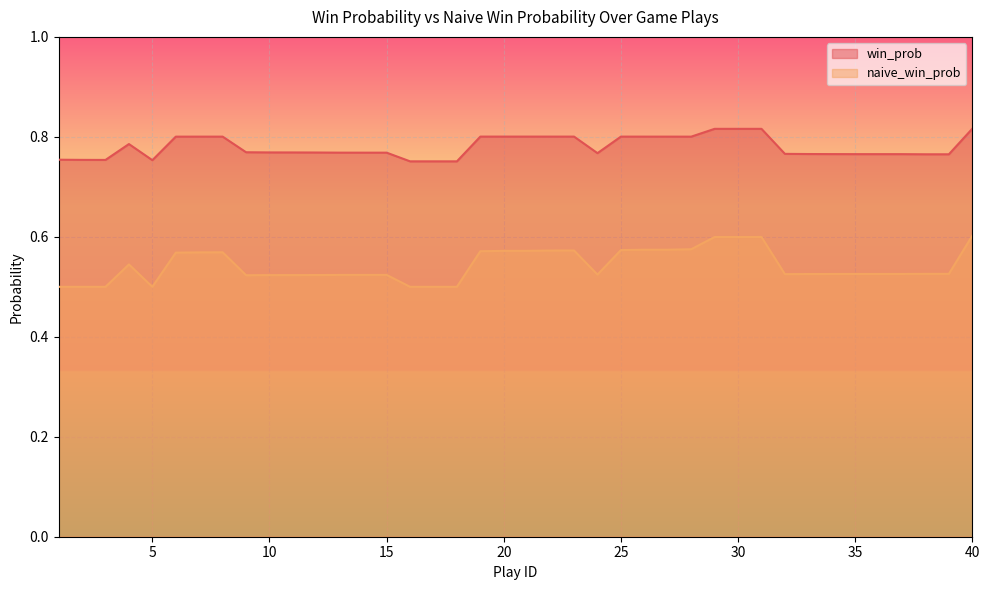

Reading right to left, what are all the values shown in this chart?

win_prob: 0.8	0.8	0.8	0.8	0.8	0.8	0.8	0.8	0.8	0.8	0.8	0.8	0.8	0.8	0.8	0.8	0.8	0.8	0.8	0.8	0.8	0.8	0.8	0.8	0.8	0.8	0.8	0.8	0.8	0.8	0.8	0.8	0.8	0.8	0.8	0.8	0.8	0.8	0.8	0.8
naive_win_prob: 0.6	0.5	0.5	0.5	0.5	0.5	0.5	0.5	0.5	0.6	0.6	0.6	0.6	0.6	0.6	0.6	0.5	0.6	0.6	0.6	0.6	0.6	0.5	0.5	0.5	0.5	0.5	0.5	0.5	0.5	0.5	0.5	0.6	0.6	0.6	0.5	0.5	0.5	0.5	0.5